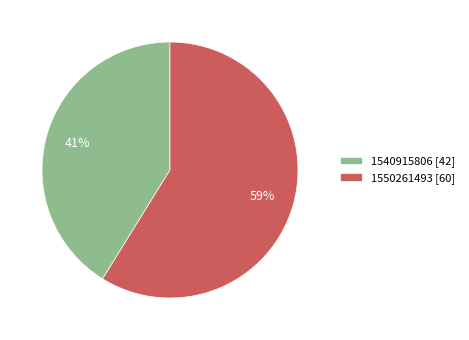

Is the sum of 1550261493 [60] and 1540915806 [42] greater than half?

Yes